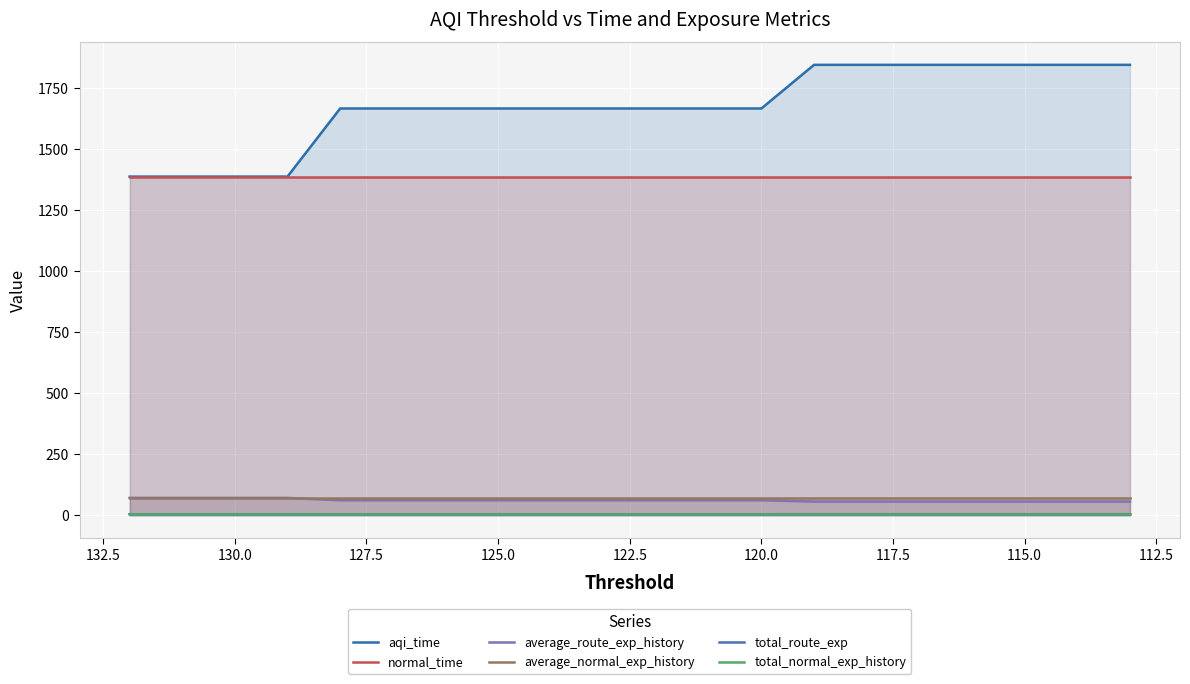

True or false: average_normal_exp_history has more than 0 interior local peaks.

False